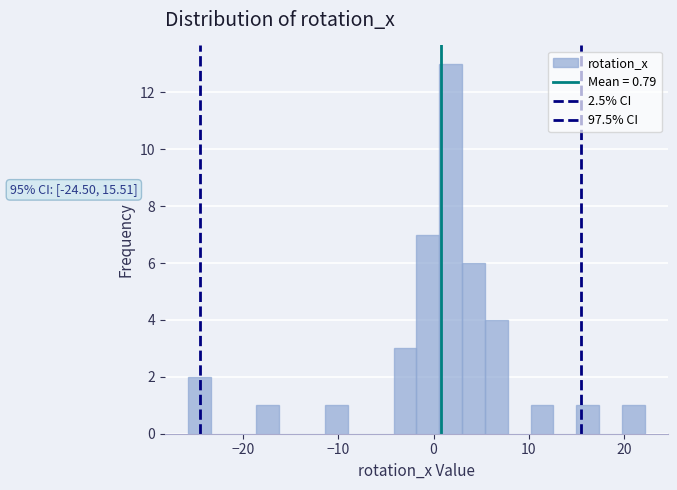

Read against the x-axis, roughly where is the centre of the tallest bar?

2